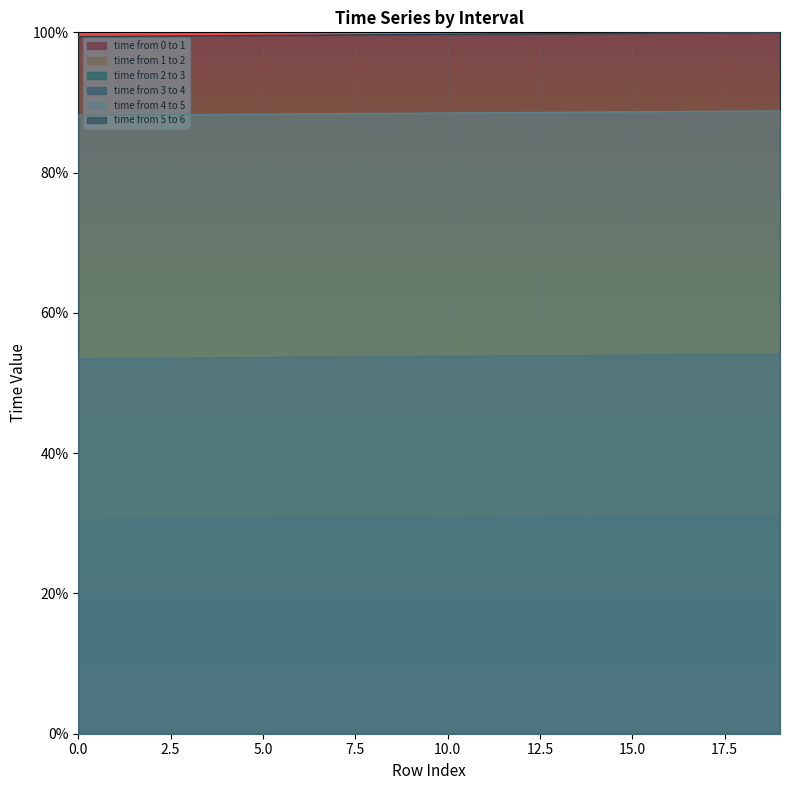

What are all the series names shown in the legend?

time from 0 to 1, time from 1 to 2, time from 2 to 3, time from 3 to 4, time from 4 to 5, time from 5 to 6